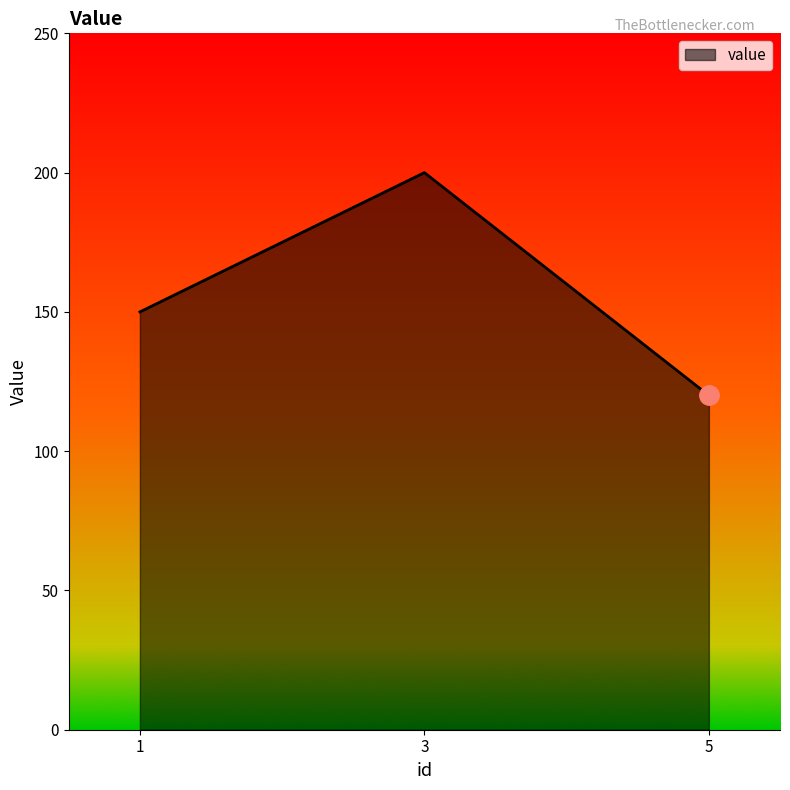

The chart shows a value of 120 at 5. True or false?

True